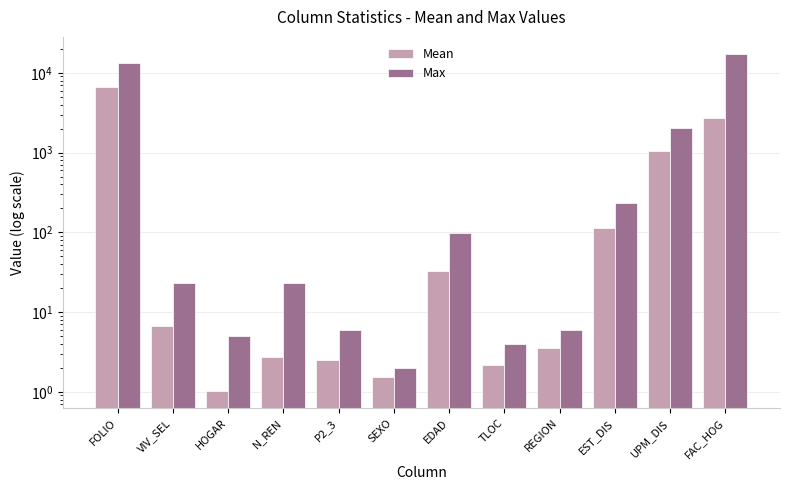

Rank the categories by Max value from lowest to highest.

SEXO, TLOC, HOGAR, P2_3, REGION, VIV_SEL, N_REN, EDAD, EST_DIS, UPM_DIS, FOLIO, FAC_HOG